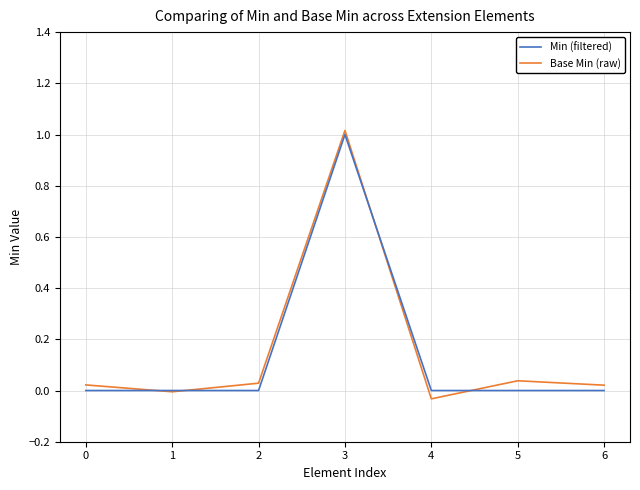

True or false: Min (filtered) and Base Min (raw) cross at least once.

True